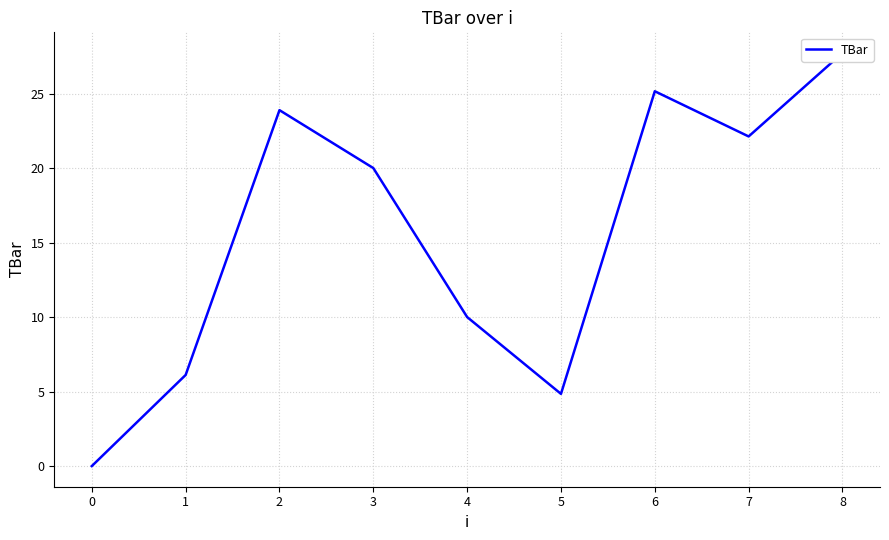

Where is the data nearest to the value 13?

4